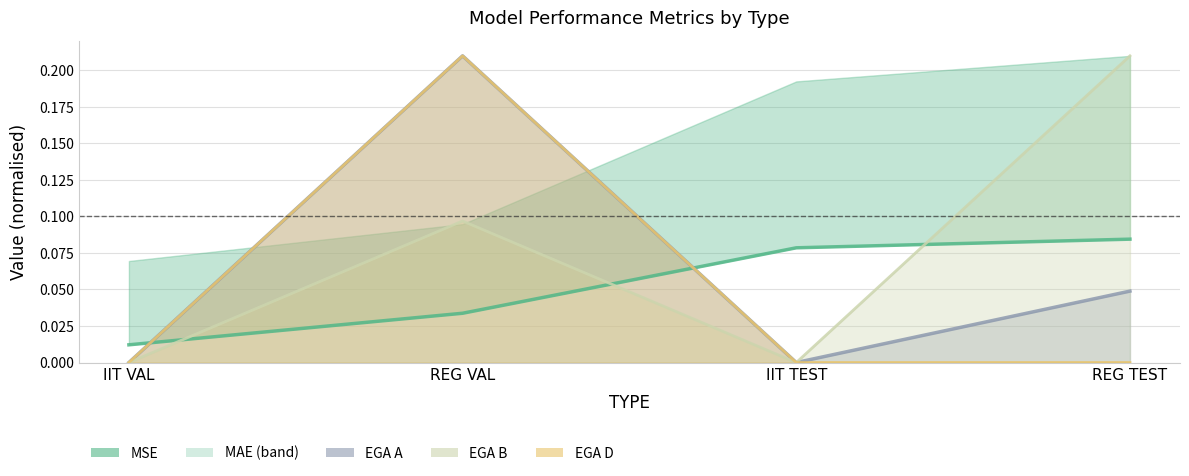

What is the difference between the maximum and second lowest values in the EGA B (norm) series?

0.2